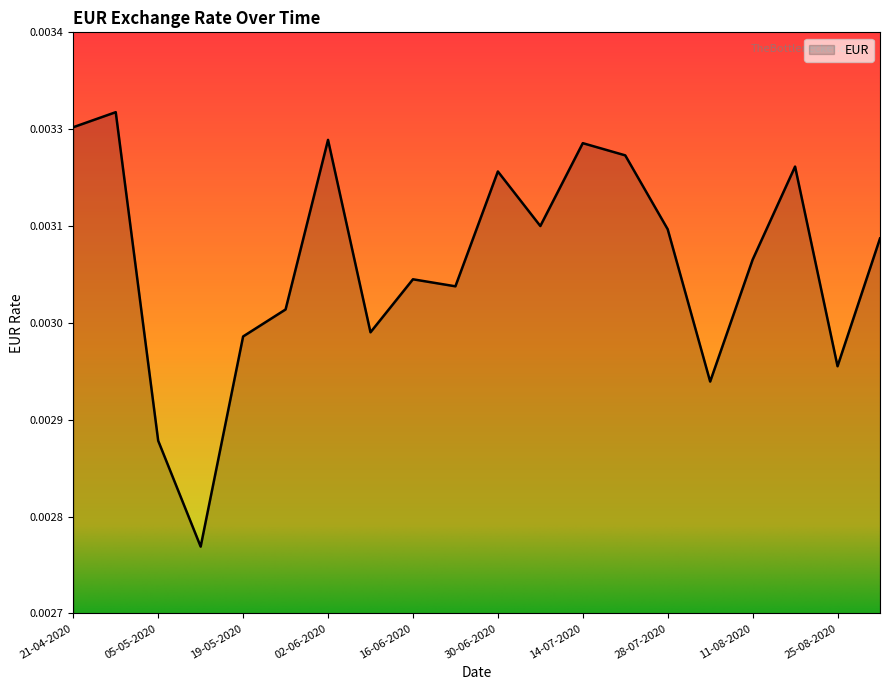

Does the chart have visible grid lines?

No